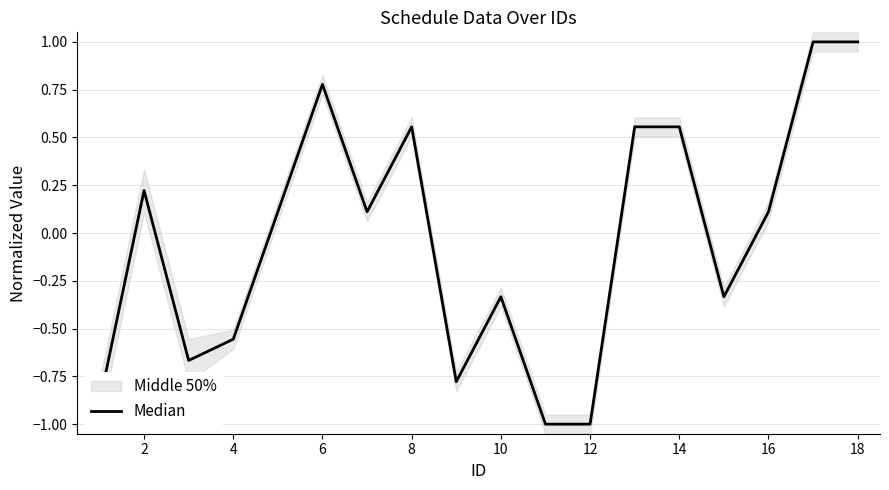

Count the number of categories in the chart.

18